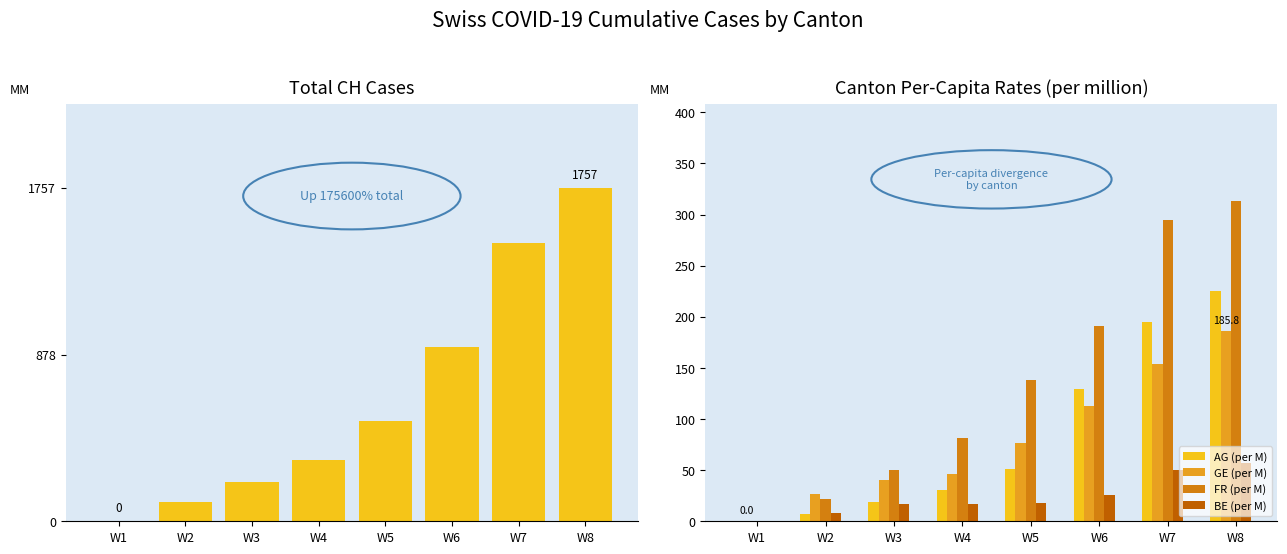

Is it true that GE (per M) equals 26.2 at W2?

True